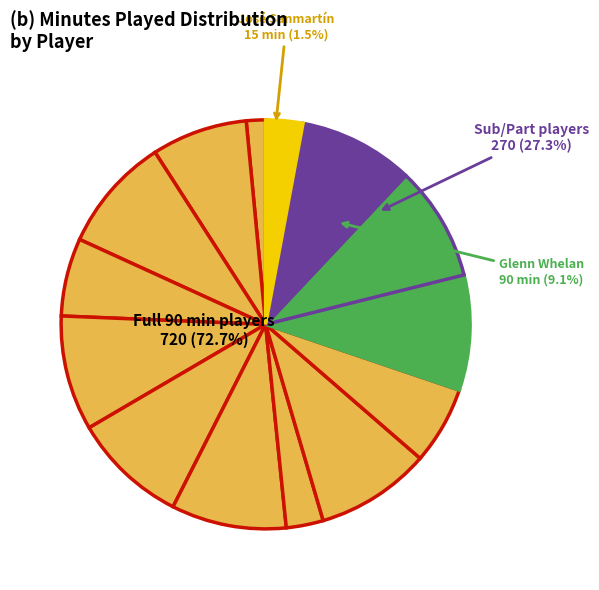

To the nearest percent, what is the difference between the Peter Odemwingie and Marc Muniesa Martínez slice percentages?

6%